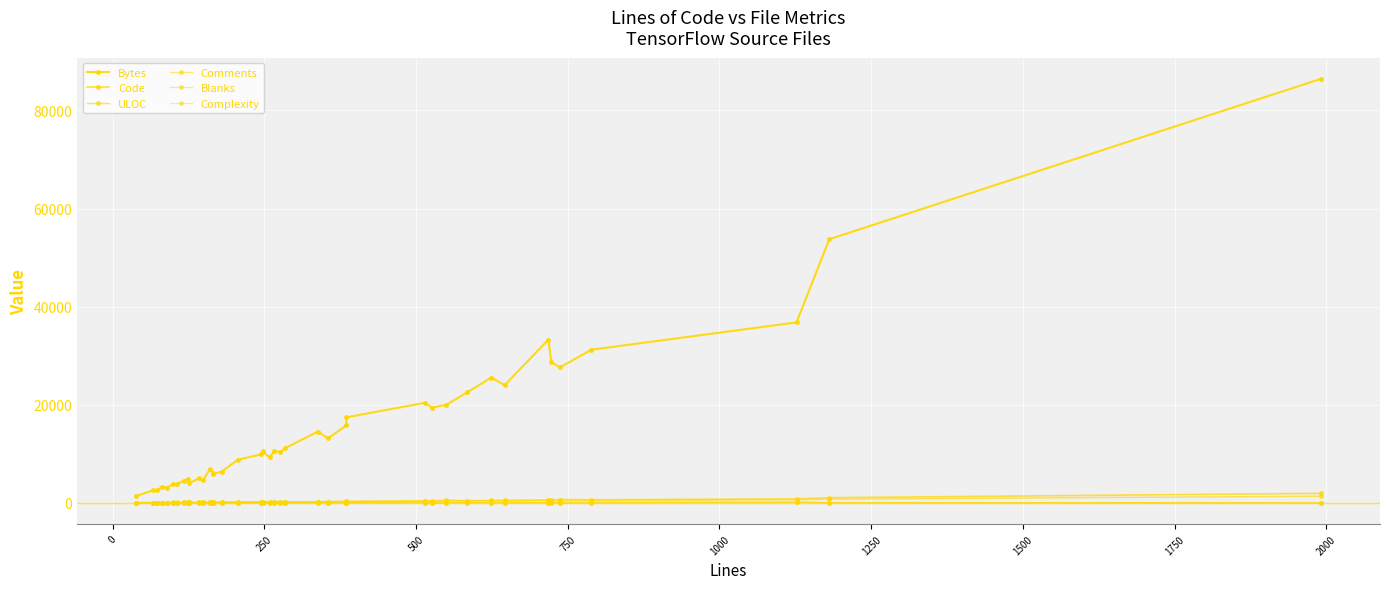

Which series has the widest spread of values?

Bytes